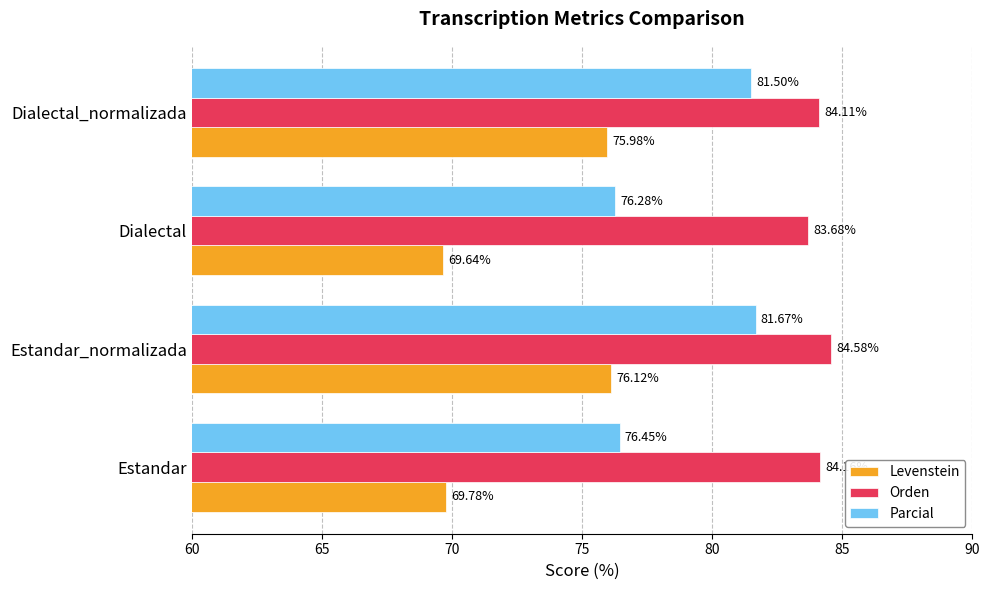

Rank the categories by Orden value from highest to lowest.

Estandar_normalizada, Estandar, Dialectal_normalizada, Dialectal